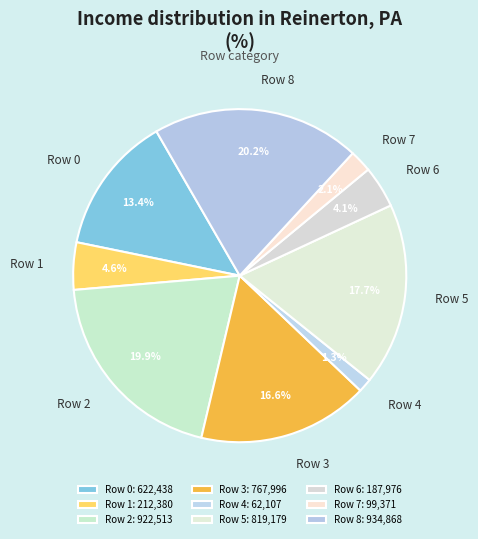

To the nearest percent, what portion does Row 0 represent?

13%